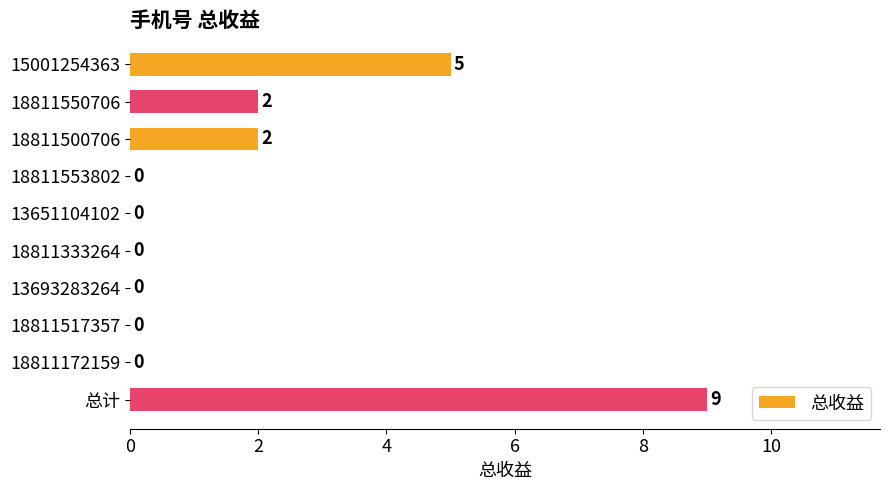

Reading top to bottom, list all the values displayed in this chart.

15001254363=5	18811550706=2	18811500706=2	18811553802=0	13651104102=0	18811333264=0	13693283264=0	18811517357=0	18811172159=0	总计=9